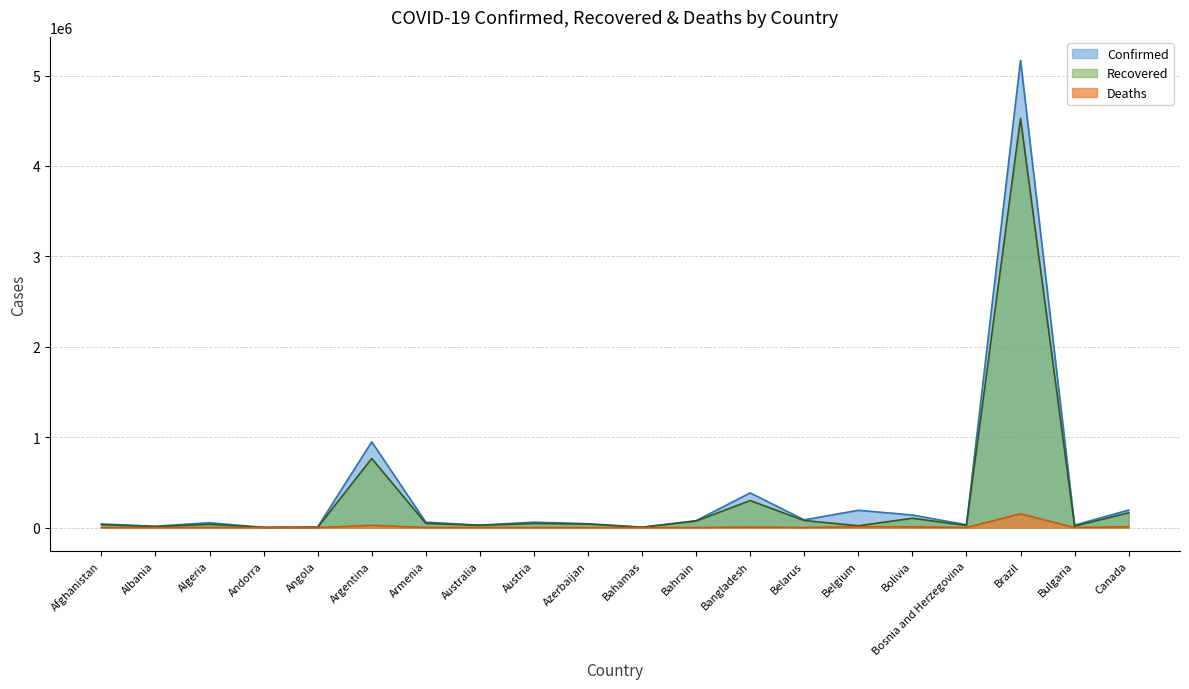

Between Bangladesh and Bolivia, which series saw the biggest shift?

Confirmed